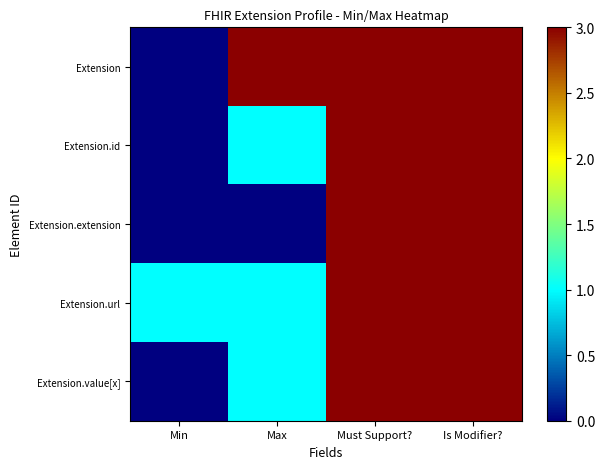

Reading left to right, extract all data points from this chart.

Extension: Min=0	Max=3	Must Support?=3	Is Modifier?=3
Extension.id: Min=0	Max=1	Must Support?=3	Is Modifier?=3
Extension.extension: Min=0	Max=0	Must Support?=3	Is Modifier?=3
Extension.url: Min=1	Max=1	Must Support?=3	Is Modifier?=3
Extension.value[x]: Min=0	Max=1	Must Support?=3	Is Modifier?=3